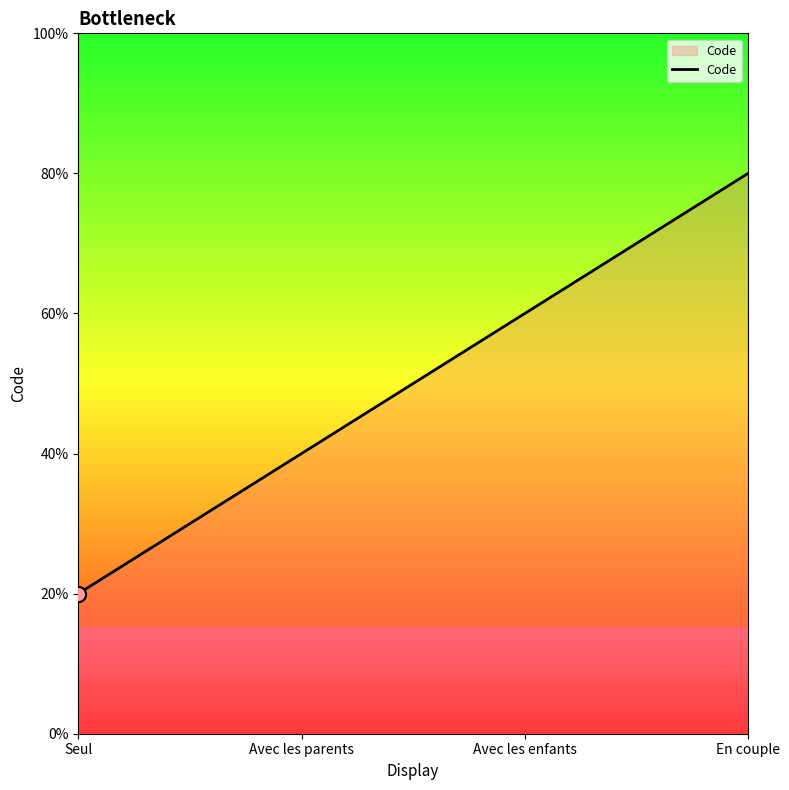

Is this an area chart (filled region under the line)?

Yes